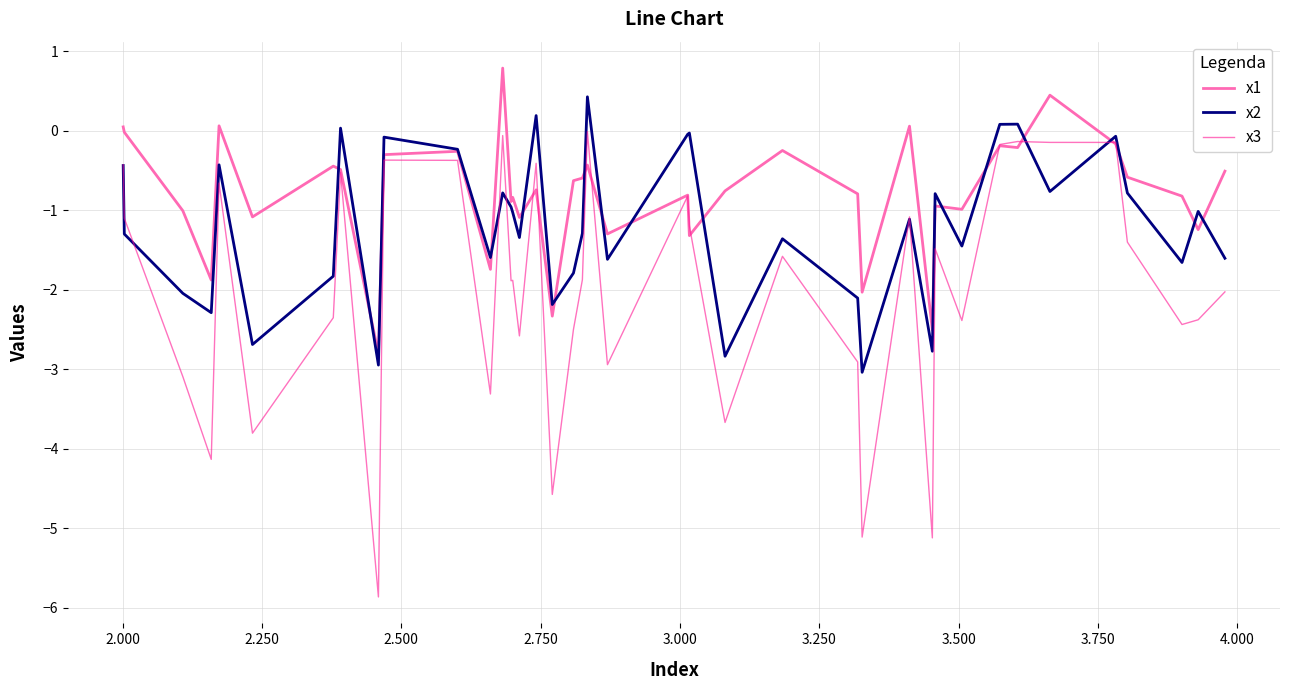

Which series has the largest total across all categories?

x1